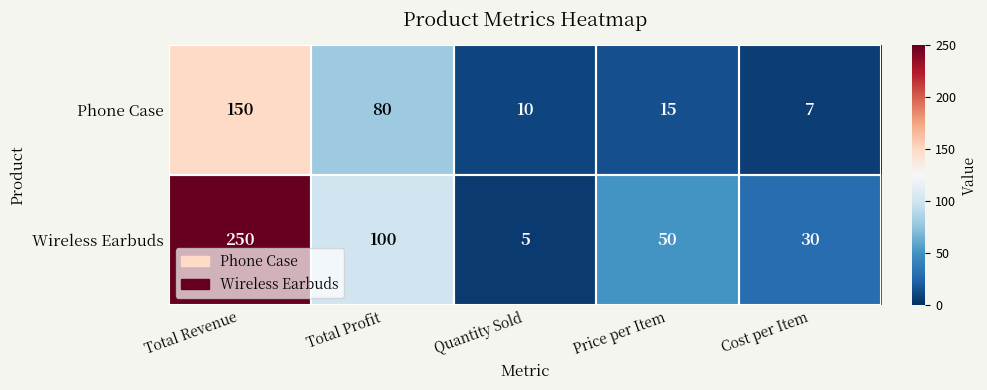

True or false: Phone Case has a value of 15 at Price per Item.

True